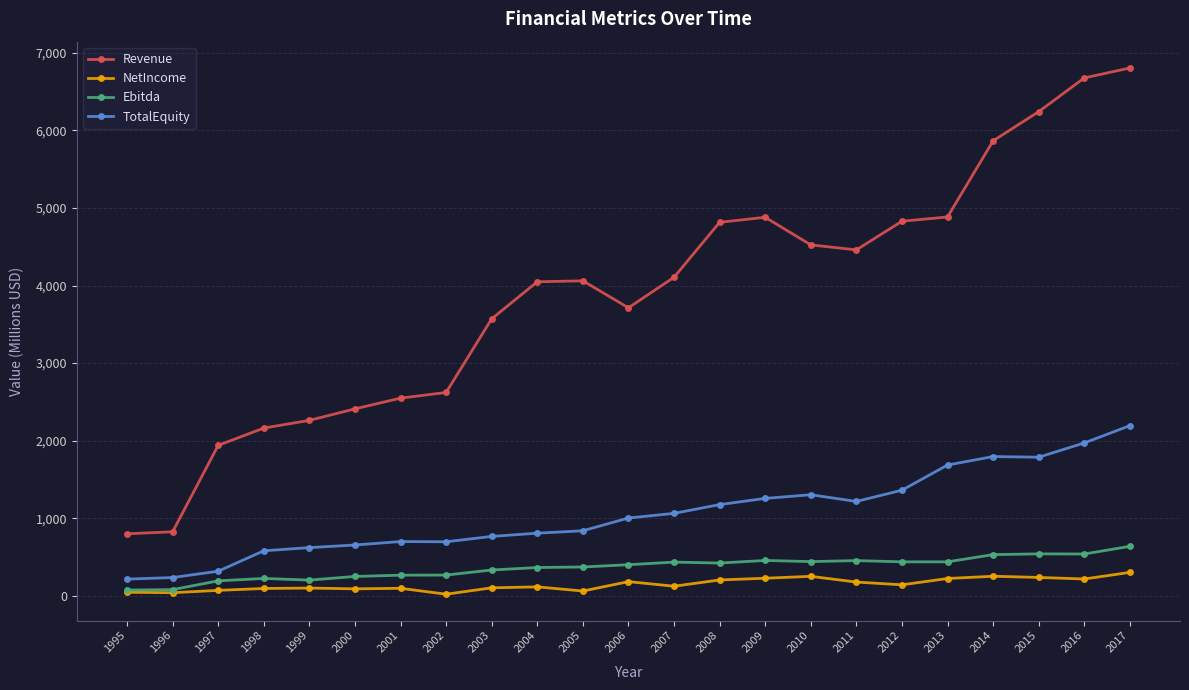

What is the maximum value shown in the chart?

6805.2